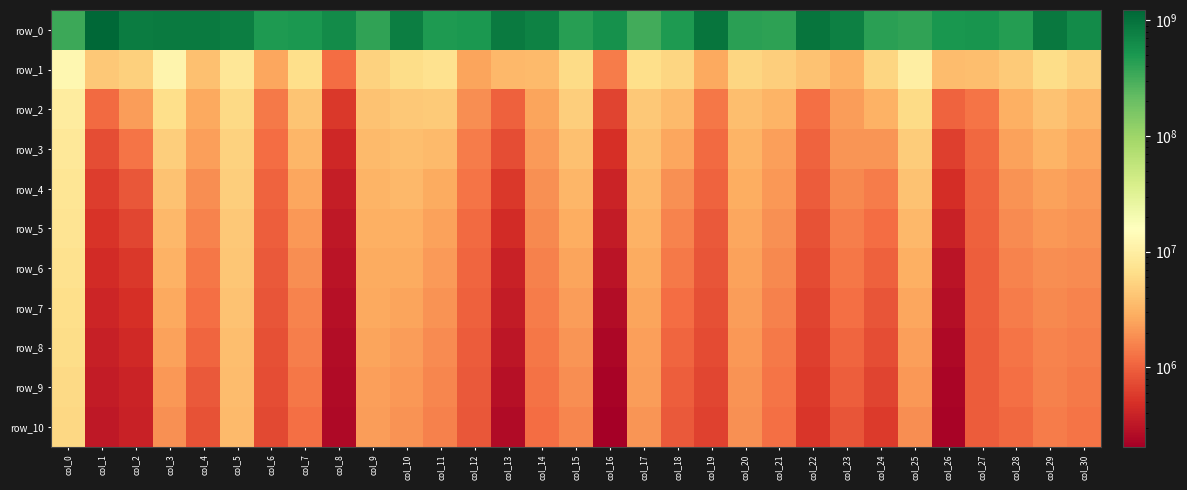

Reading right to left, list all the values displayed in this chart.

row_0: 630348010.1	888213322.5	451452977.0	529126572.8	514876105.0	396301196.0	421691378.8	777303385.8	961076996.7	401182737.2	418641340.9	954102028.6	476116613.2	319823929.9	581866705.4	439936473.2	751211520.1	875700858.9	495833399.1	478443587.9	799586488.5	399678993.7	638225007.9	506291662.6	477360012.7	817779920.6	848885844.9	871756268.6	839465696.1	1230031099.3	348478180.6
row_1: 5314556.2	6496247.7	4667389.1	3728301.4	3652944.4	9923838.6	5599508.8	3009067.1	4020718.7	4964698.2	5571097.6	2649558.7	5627780.6	6796816.3	1438691.3	6235160.0	3459623.1	3360988.2	2522892.2	7252487.3	6438426.6	5193459.7	1191391.6	6786185.5	2581144.7	8075056.8	3922646.9	12051414.9	5047019.2	4478500.9	12693630.4
row_2: 3227396.2	4017024.7	2925470.6	1321862.7	1018232.6	6166318.6	3035837.2	2260449.3	1204333.0	3155975.7	3755047.0	1349668.8	3467050.1	4441949.3	671619.2	4975537.0	2459242.3	986240.9	1859840.4	4662897.2	4387553.8	4003217.9	557040.5	4223484.1	1424095.2	6100068.0	2696289.7	6785434.4	2242785.8	1153400.7	9513919.9
row_3: 2601958.3	3138546.1	2383892.6	1100889.7	615982.5	4782091.1	2044331.5	2062265.9	1031250.4	2354590.0	3198140.8	1156921.8	2591855.0	3915971.4	493062.1	3860201.0	2161903.2	748590.8	1463105.6	3517377.9	3782566.4	3555786.6	420647.4	3268809.1	1186857.7	5336470.3	2316476.2	5006386.4	1297360.1	762174.6	8504245.2
row_4: 2207050.0	2450477.2	1981083.9	1045398.8	471529.9	3962603.4	1459068.5	1736227.3	917478.7	2125278.9	2844420.1	1019758.8	1875227.9	3418246.7	395864.9	3226964.6	1914466.1	565837.4	1298096.5	2800153.6	3371401.8	3174289.5	364072.6	2585725.5	1042376.4	4859376.8	1829544.1	4026527.4	876631.8	595421.8	7977949.6
row_5: 1954223.4	2107085.1	1763819.8	1007754.5	380518.0	3344862.8	1201339.2	1476113.0	803925.5	1904991.0	2587651.5	910646.4	1580338.0	3090965.3	342515.4	2816696.9	1718952.8	456681.5	1139326.4	2427357.6	2993790.7	2927643.0	323655.6	2115978.9	962442.5	4471861.4	1613701.2	3389522.4	688940.2	519170.3	7558454.1
row_6: 1770016.6	1864058.6	1603594.5	975990.2	303721.0	2933311.7	994732.3	1341829.9	725975.1	1708155.0	2433467.1	833950.2	1379491.5	2744177.2	301804.4	2490101.5	1576574.5	386768.8	1061874.9	2161892.0	2716964.2	2782535.0	300387.2	1814852.8	896674.8	4233121.3	1352843.1	3078062.6	566578.8	450671.5	7086336.9
row_7: 1621477.1	1732610.8	1466456.3	959355.1	270587.1	2575646.9	844943.6	1239041.0	661536.1	1544137.6	2257620.6	779170.5	1176212.3	2525359.0	262882.2	2254244.4	1460985.1	348157.4	993758.1	1951954.1	2488134.7	2641634.9	282277.4	1611970.9	832866.1	3965292.0	1210190.7	2676458.7	484135.6	410666.0	6736027.5
row_8: 1499611.7	1608251.9	1323557.2	946124.8	249647.0	2353395.4	762667.8	1071248.0	611312.4	1423675.9	2095800.2	726376.8	1067681.8	2333794.7	242293.8	2018794.5	1347643.9	314942.0	945363.5	1764839.1	2289145.3	2479514.3	267468.8	1476665.3	795800.9	3767740.9	1059796.3	2386637.7	439260.2	371845.5	6447066.4
row_9: 1394786.5	1536181.8	1220807.2	927308.7	231826.5	2095881.4	670672.9	949644.8	569861.1	1329038.7	1975474.6	682054.6	967544.6	2216121.0	221917.1	1809623.6	1268567.7	280195.3	893950.9	1654060.1	2097253.3	2366614.1	257232.1	1342951.6	751807.2	3622227.9	907174.5	2127076.4	404754.5	349064.0	6116706.6
row_10: 1302841.6	1464741.0	1100917.3	917264.3	223252.0	1850285.2	586544.5	846809.7	533835.0	1210726.5	1873221.6	646674.8	895058.3	2066131.1	205361.4	1651413.0	1177307.1	255096.8	858508.6	1539955.1	1948601.3	2276461.8	245795.0	1211356.5	716492.8	3445587.7	812329.8	1924989.3	381952.3	325922.9	5892654.7